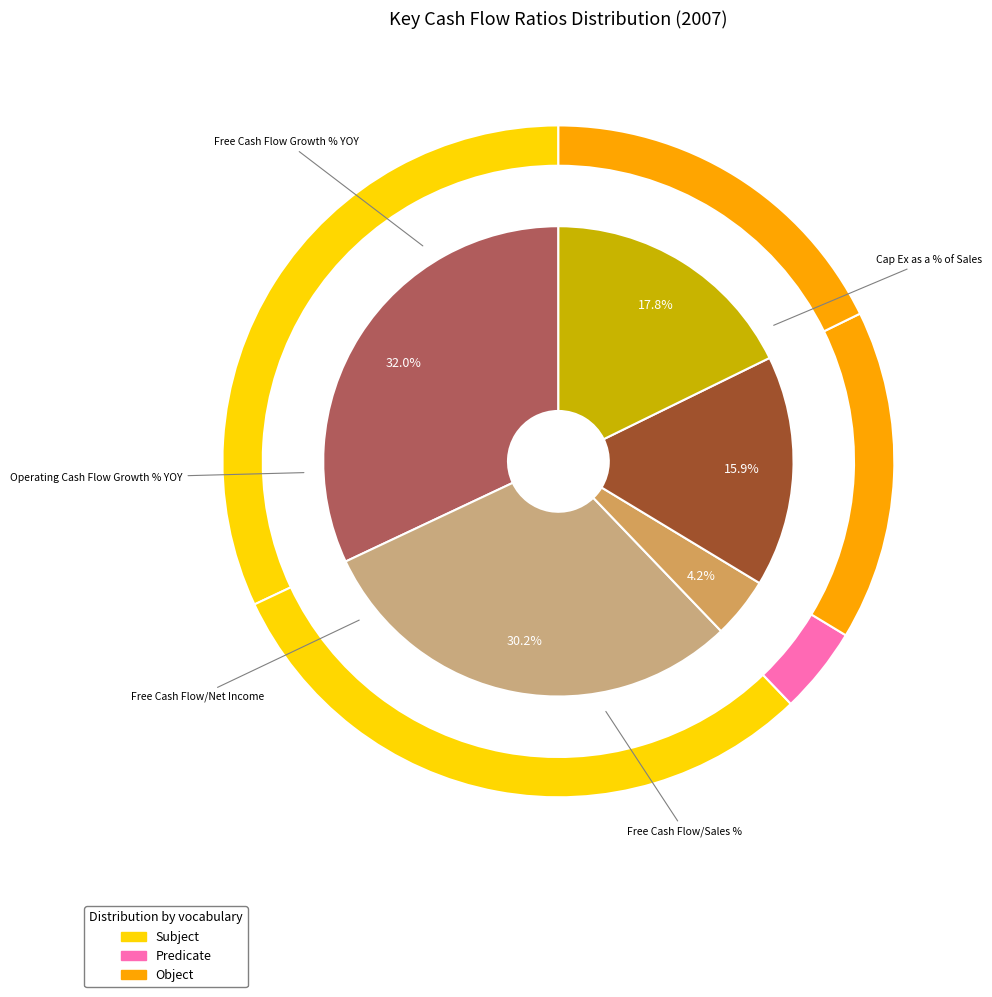

To the nearest percent, what is the difference between the Free Cash Flow Growth % YOY and Free Cash Flow/Sales % slice percentages?

12%